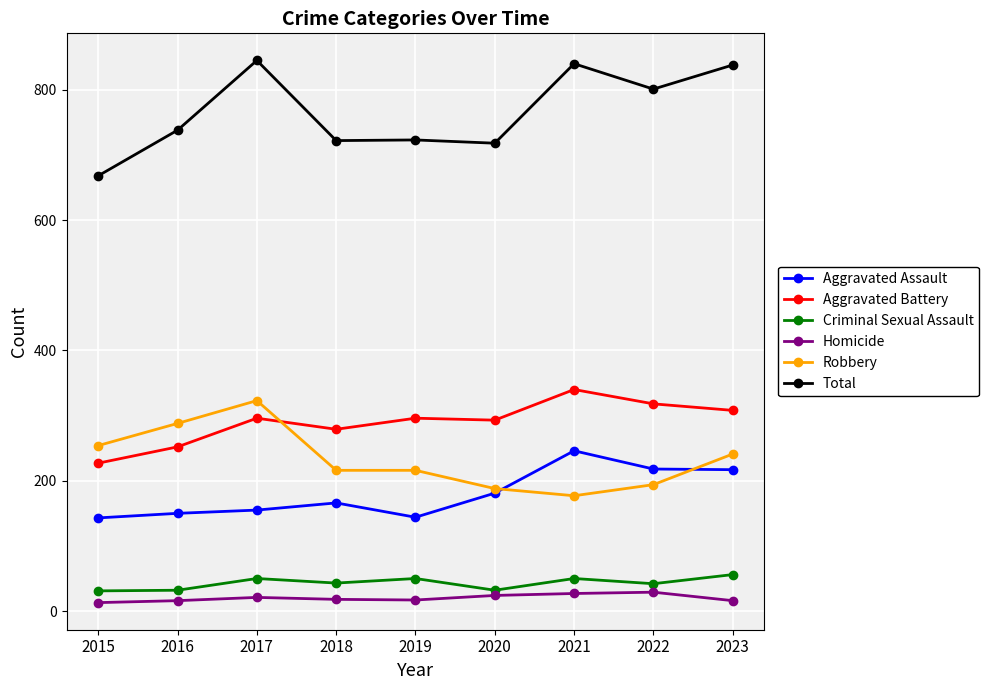

What is the maximum value shown in the chart?

845